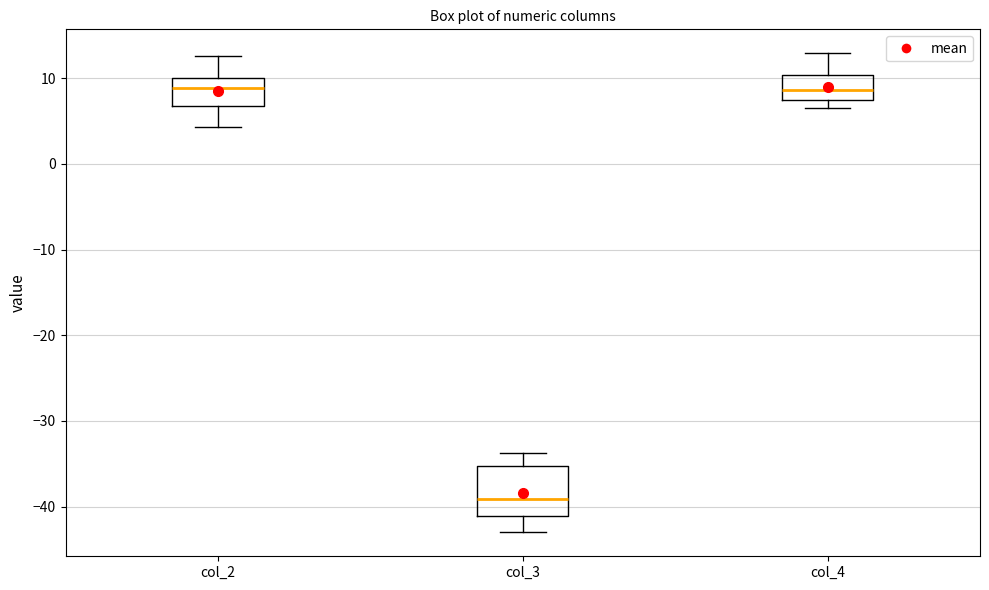

Which box is the tallest, from its lower edge to its upper edge?

col_3